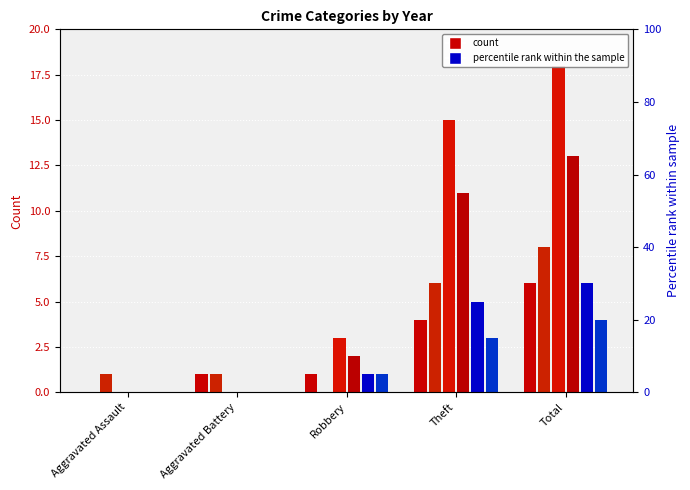

At which label does 2016 first exceed 1?

Theft